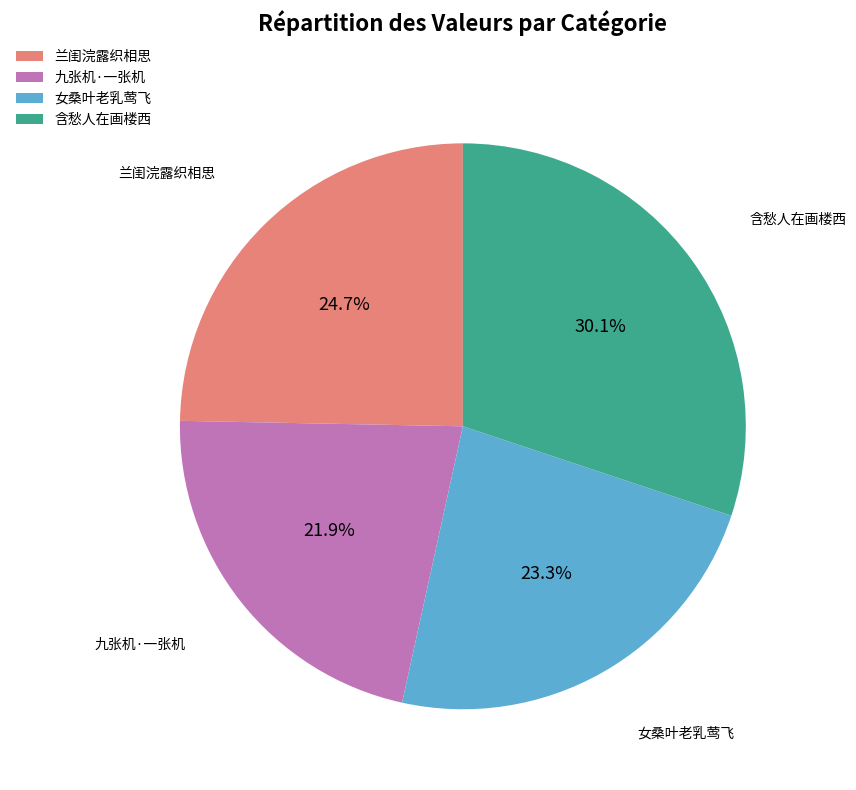

To the nearest percent, what is the average slice percentage?

25%